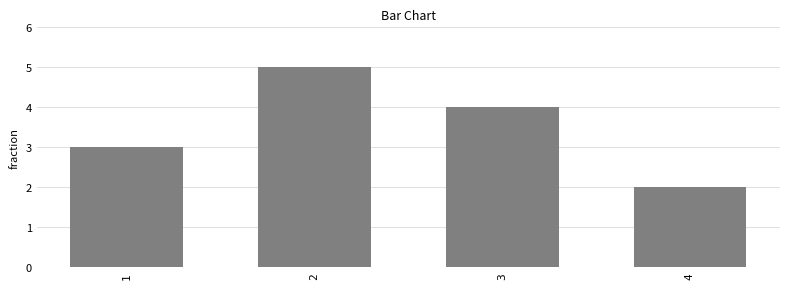

Rank the categories by value from lowest to highest.

4, 1, 3, 2